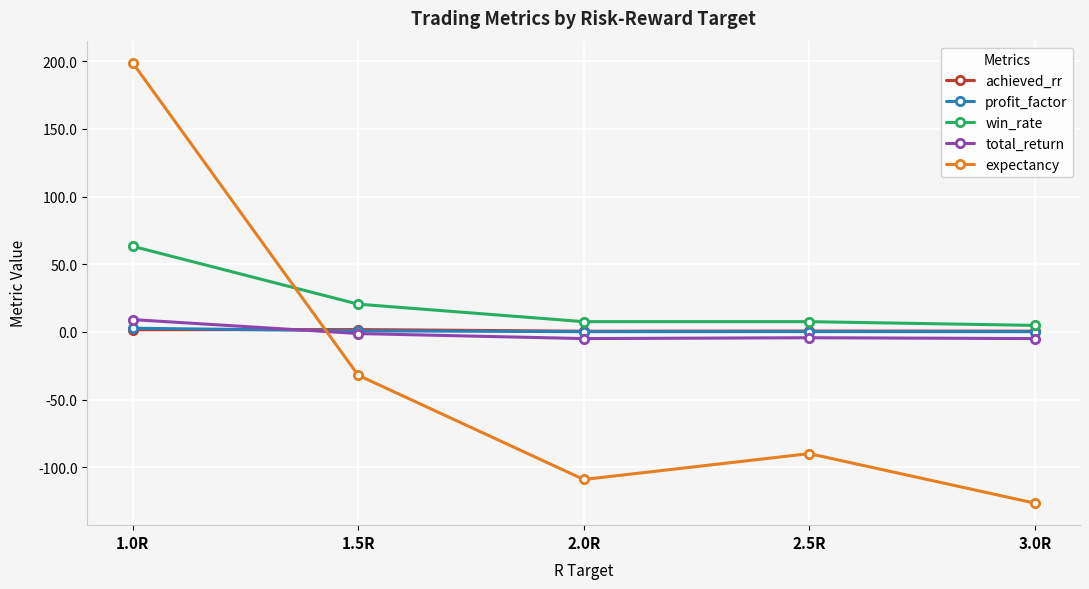

What are all the series names shown in the legend?

achieved_rr, profit_factor, win_rate, total_return, expectancy